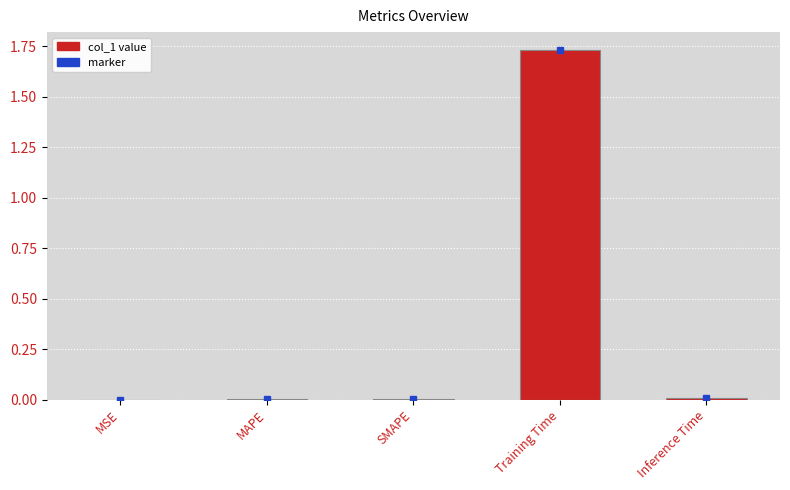

Which category has the highest value across all series?

Training Time